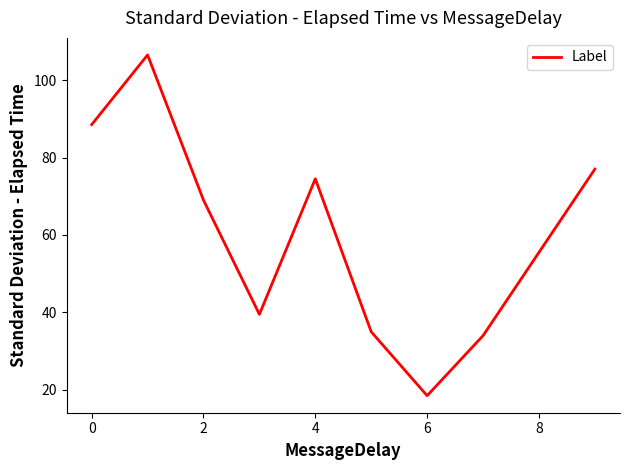

What is the difference between the maximum and minimum values?

88.0